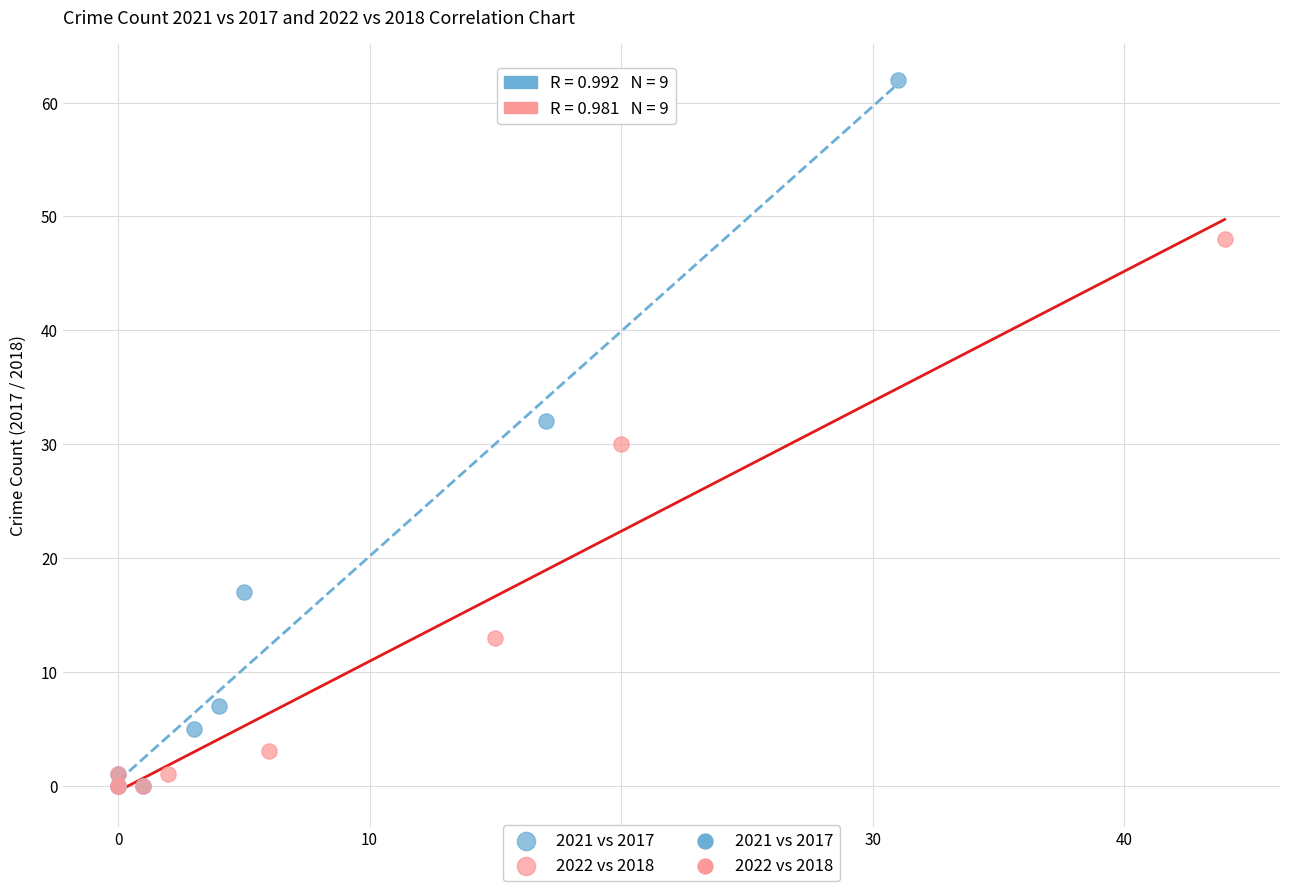

Which series has the largest Y range (max minus min)?

2021 vs 2017